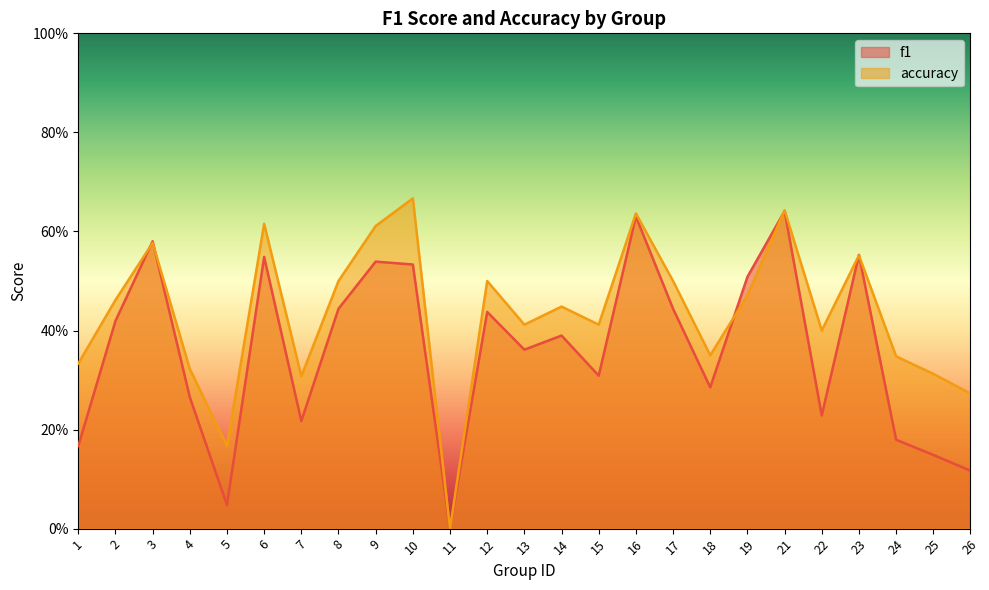

Rank the series at 1 from highest to lowest value.

accuracy, f1